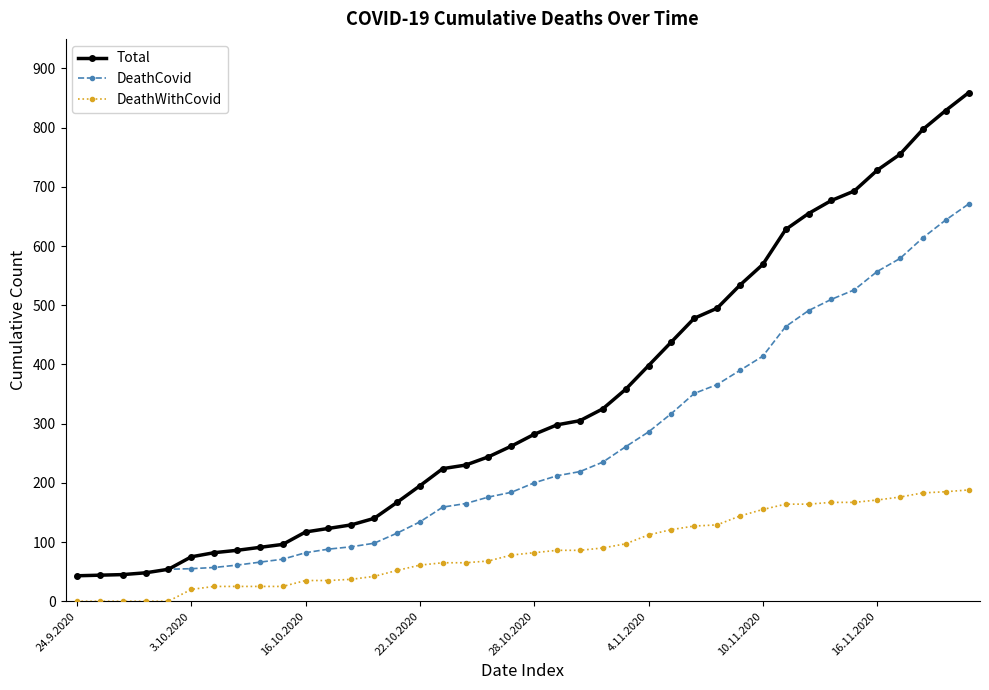

How many data points does each series have?

40